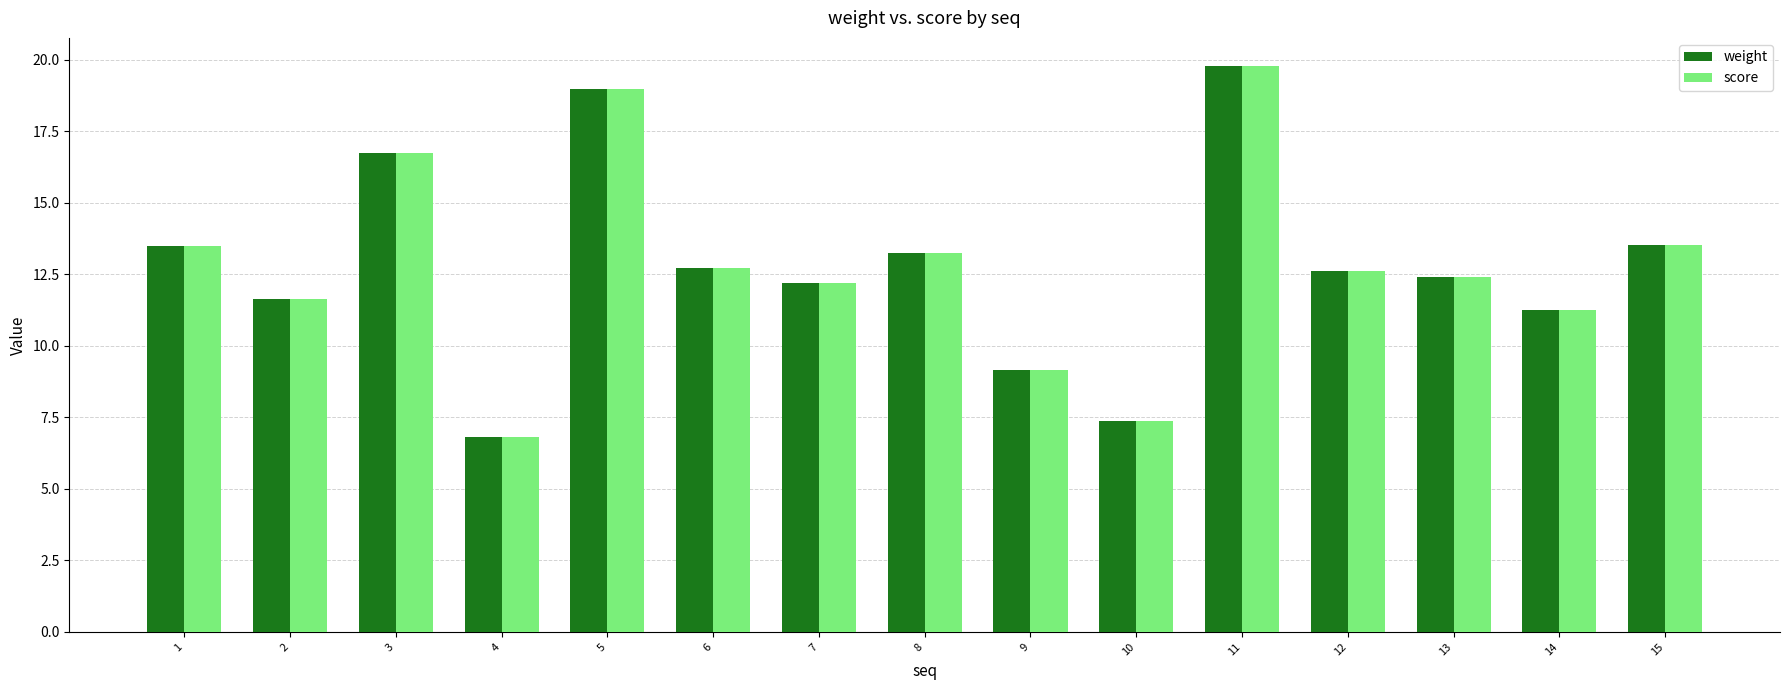

What is the difference between the score values at 12 and 3?

4.1